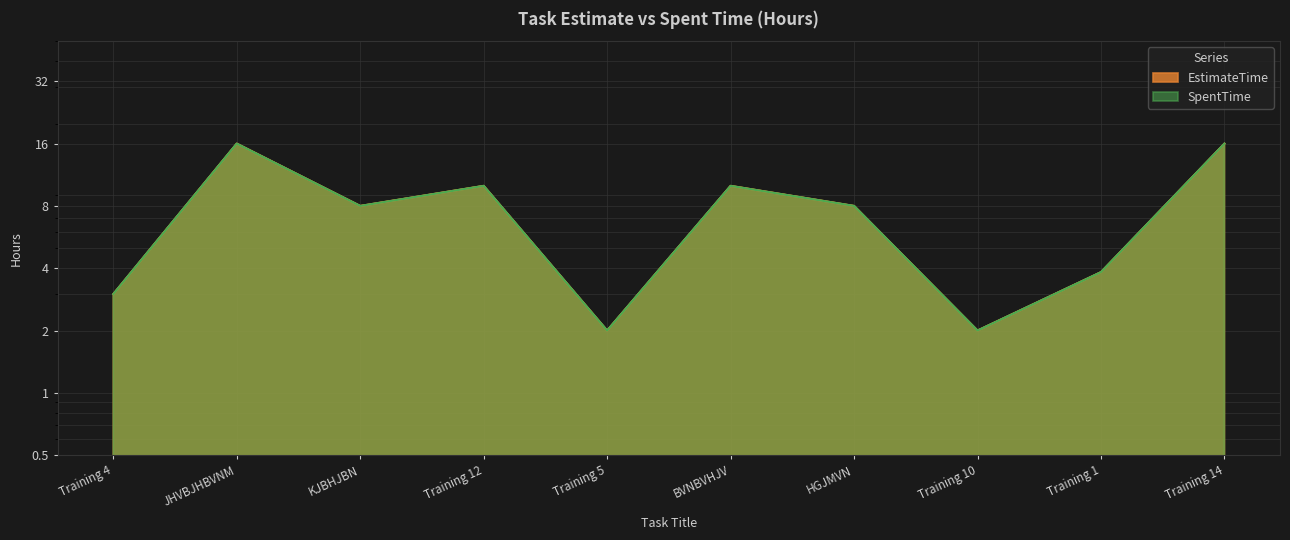

What value does the SpentTime series have at Training 5?

2.0